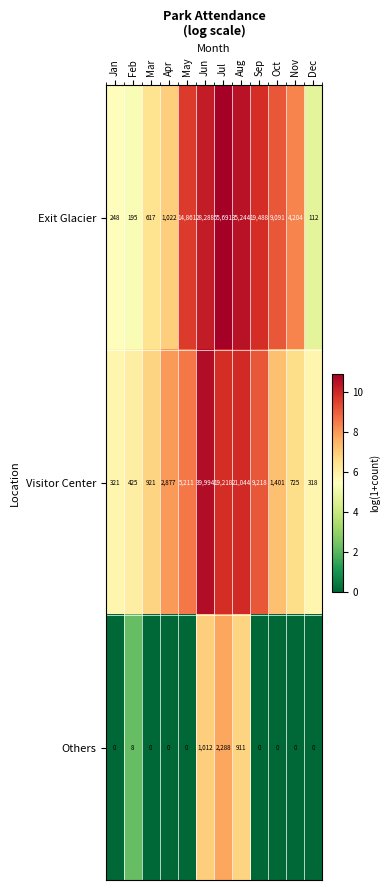

What is the sum of all Others values?

4219